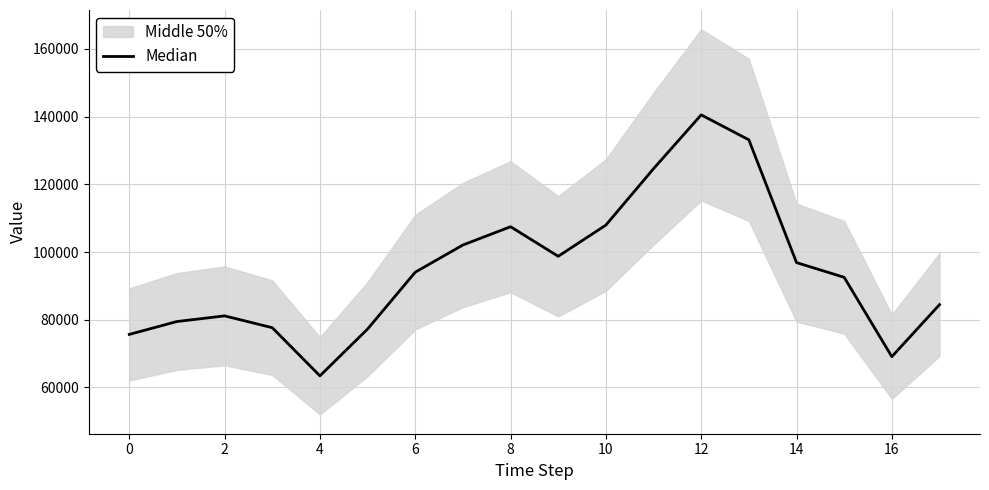

How many interior local valleys (lower than both neighbors) does the data have?

3